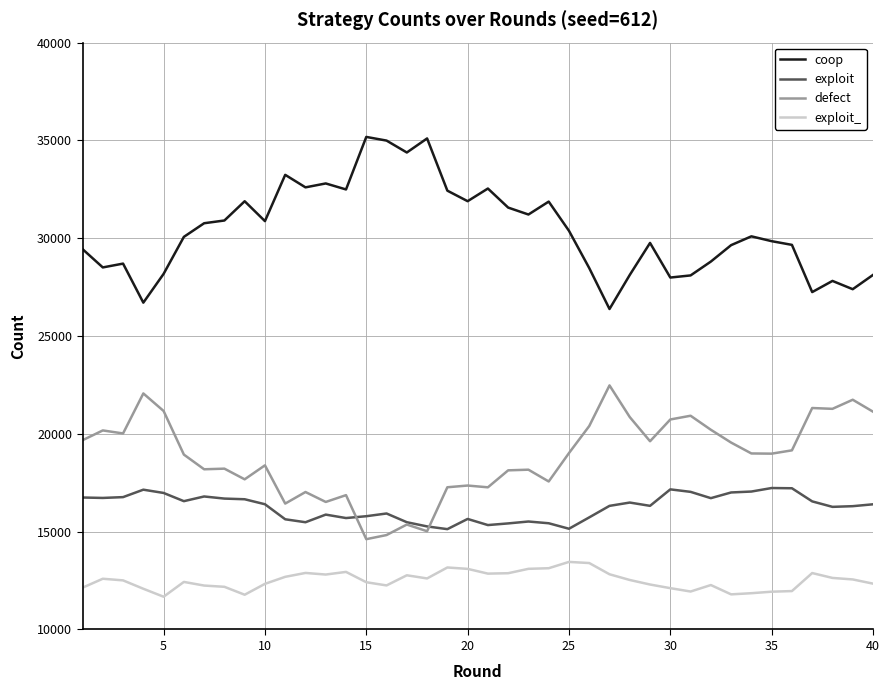

What is the sum of all exploit_ values?

500352